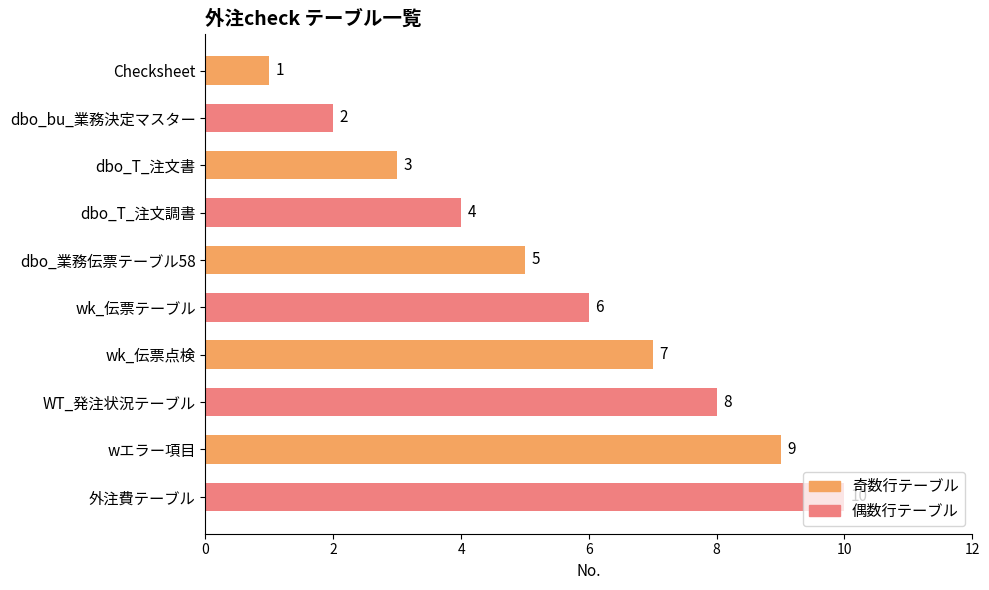

What is the difference between the maximum and minimum values in the 偶数行テーブル series?

8